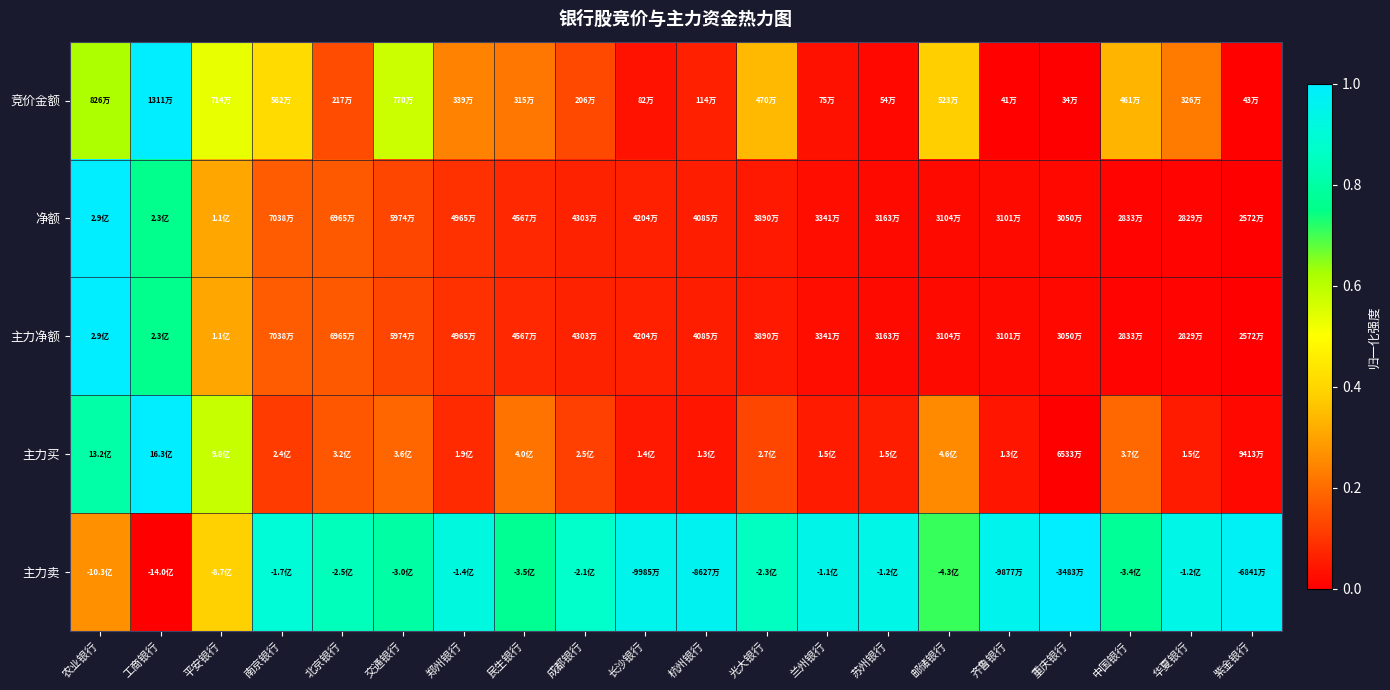

What is the greatest value displayed?

1.0